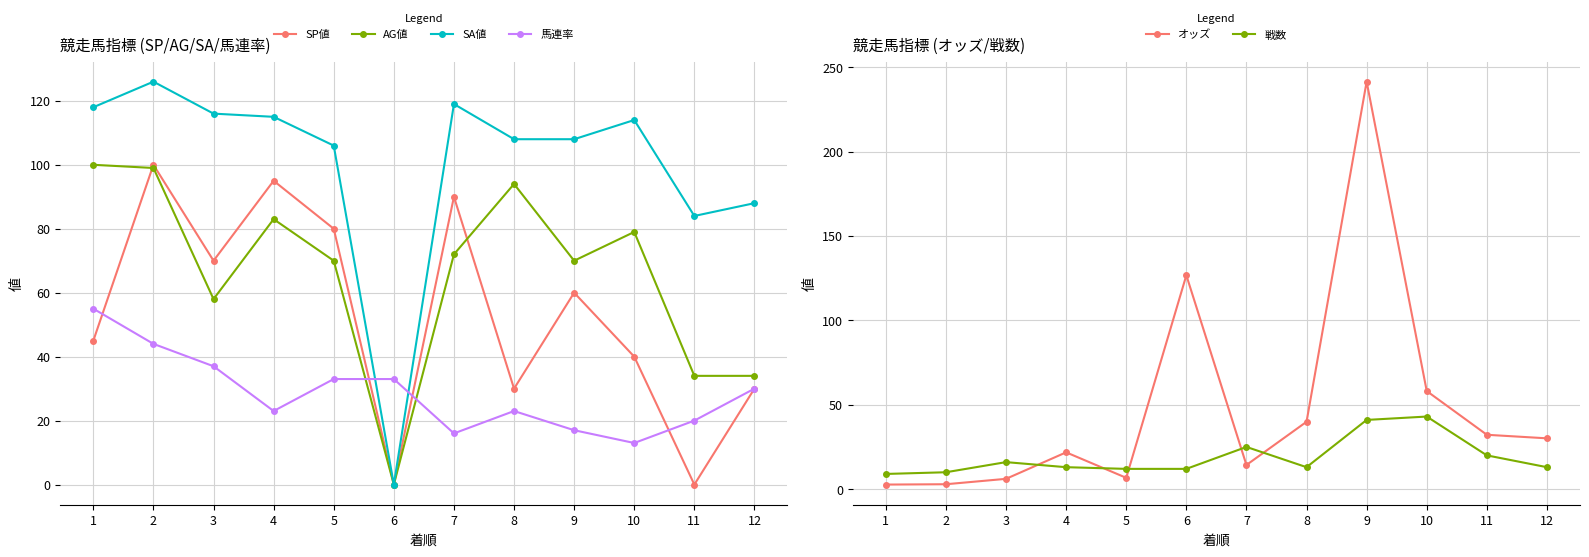

What are all the series names shown in the legend?

SP値, AG値, SA値, 馬連率, オッズ, 戦数